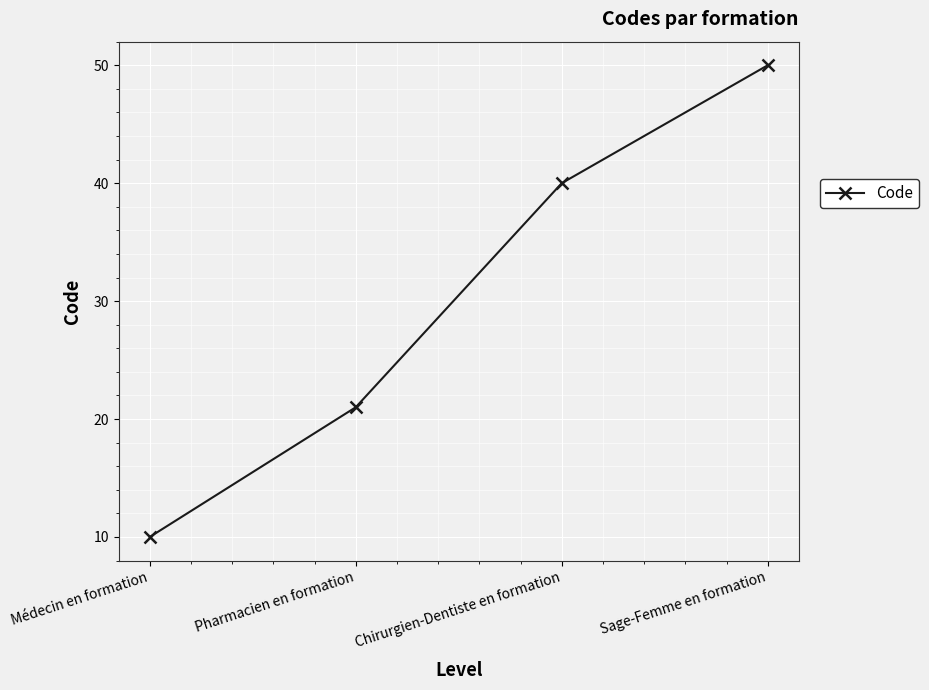

Count the number of categories in the chart.

4